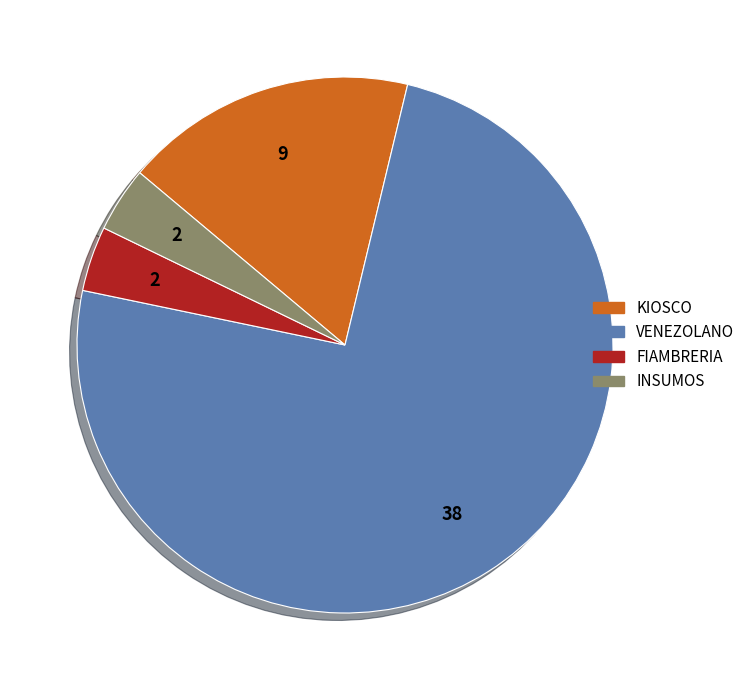

Which category accounts for the majority?

VENEZOLANO